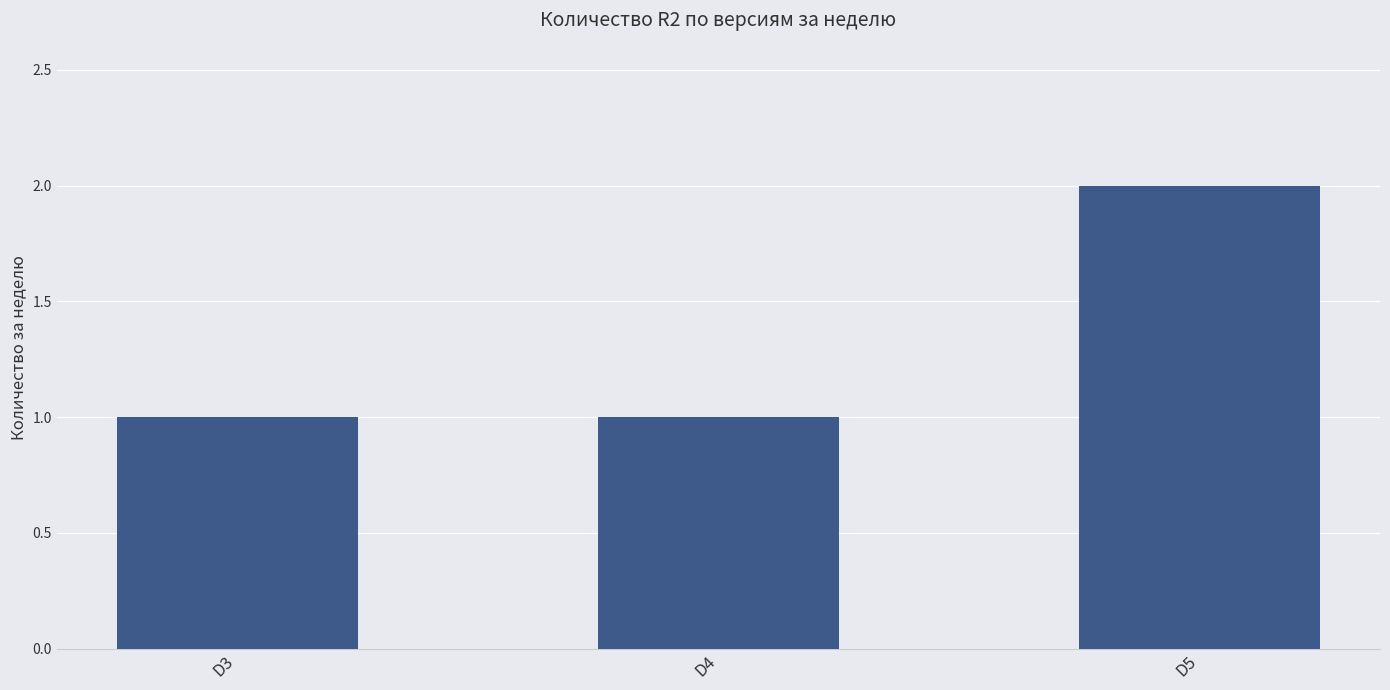

What is the greatest value displayed?

2